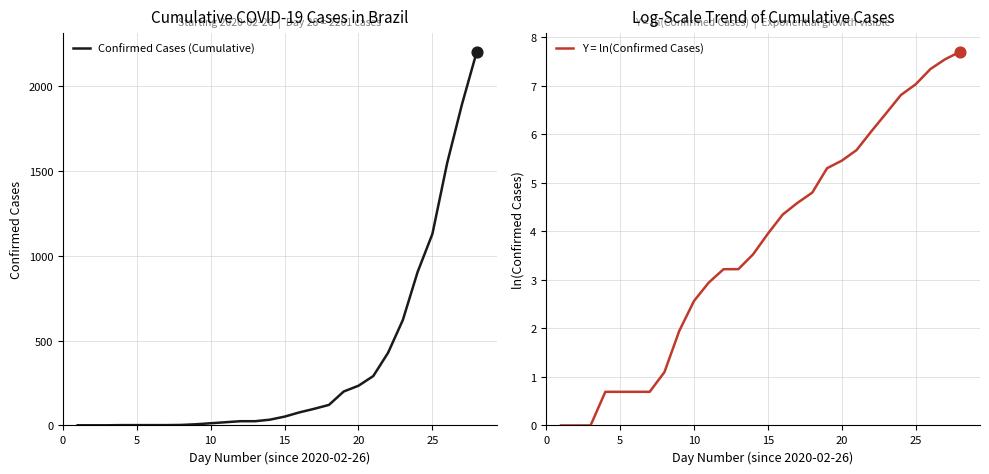

What are all the series names shown in the legend?

Confirmed Cases (Cumulative), Y = ln(Confirmed Cases)